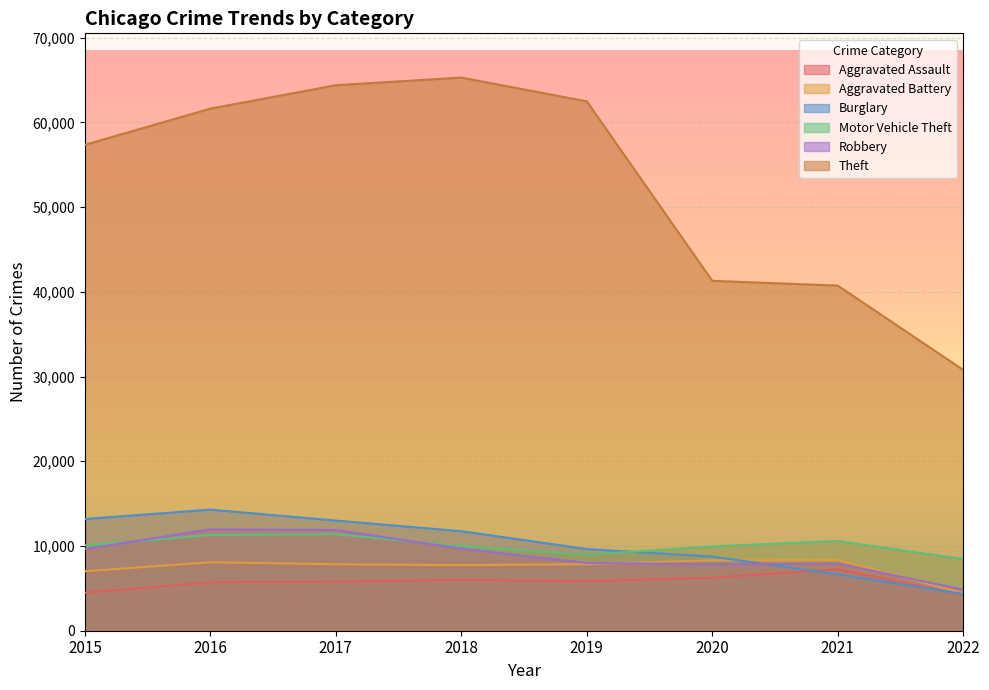

Is the value of Theft at 2016 greater than the value of Burglary at 2021?

Yes